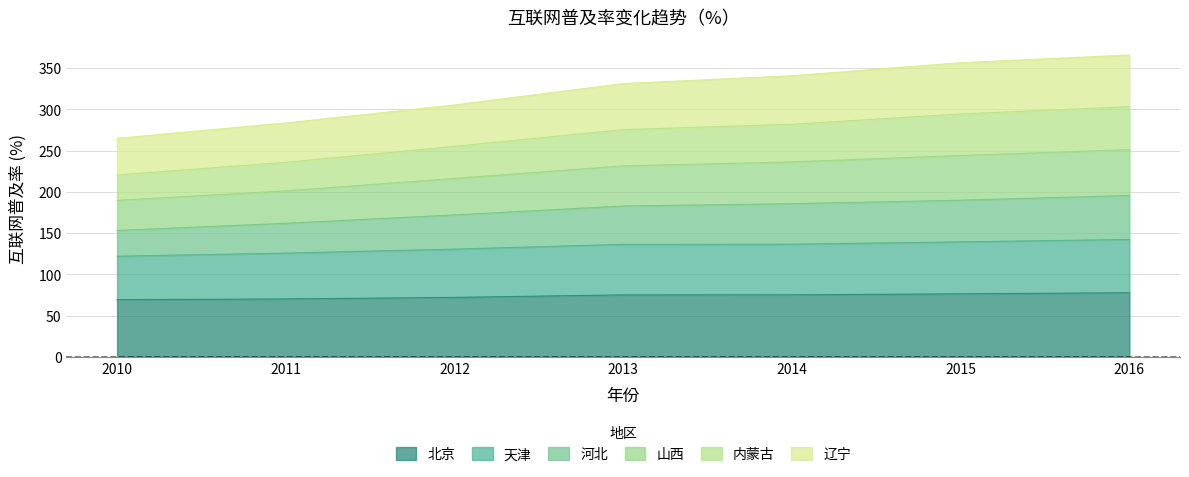

The 山西 series shows 467.5 at 2012. True or false?

False